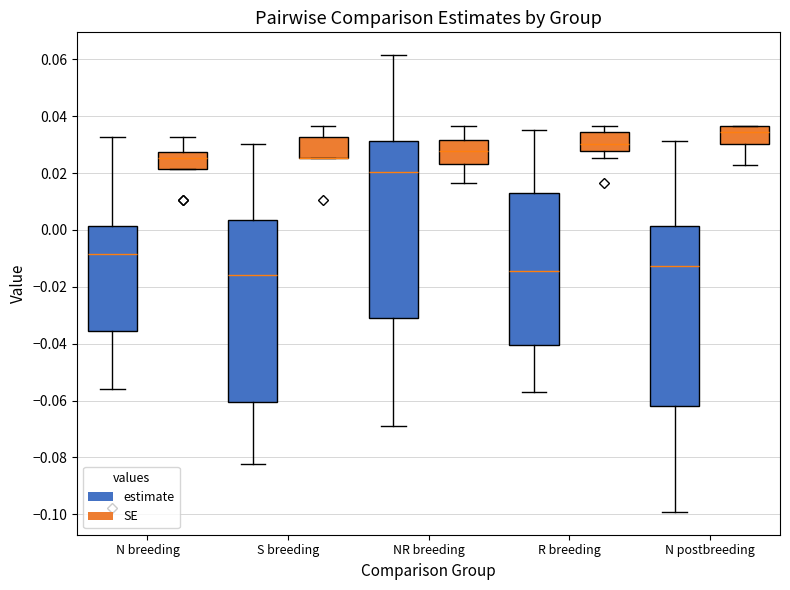

Reading left to right, read every box against the y-axis: the position of its median line, the range the box covers, and the ends of its whiskers. The values are not printed on the chart, so give them approximately, as read against the axis.

N breeding (estimate): median -0.008, box -0.036 to 0.002, whiskers -0.056 to 0.032
N breeding (SE): median 0.026, box 0.022 to 0.028, whiskers 0.022 to 0.032
S breeding (estimate): median -0.016, box -0.060 to 0.004, whiskers -0.082 to 0.030
S breeding (SE): median 0.026 (drawn on the box's lower edge), box 0.026 to 0.032, whiskers 0.026 to 0.036
NR breeding (estimate): median 0.020, box -0.032 to 0.032, whiskers -0.068 to 0.062
NR breeding (SE): median 0.028, box 0.024 to 0.032, whiskers 0.016 to 0.036
R breeding (estimate): median -0.014, box -0.040 to 0.012, whiskers -0.058 to 0.036
R breeding (SE): median 0.030, box 0.028 to 0.034, whiskers 0.026 to 0.036
N postbreeding (estimate): median -0.012, box -0.062 to 0.002, whiskers -0.100 to 0.032
N postbreeding (SE): median 0.034, box 0.030 to 0.036, whiskers 0.022 to 0.036